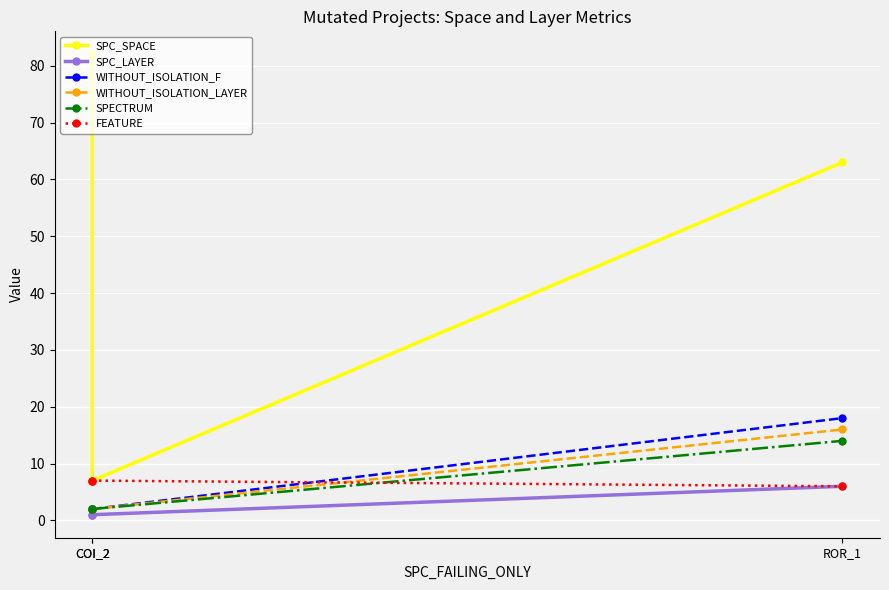

Read the WITHOUT_ISOLATION_F value at COI_2.

2